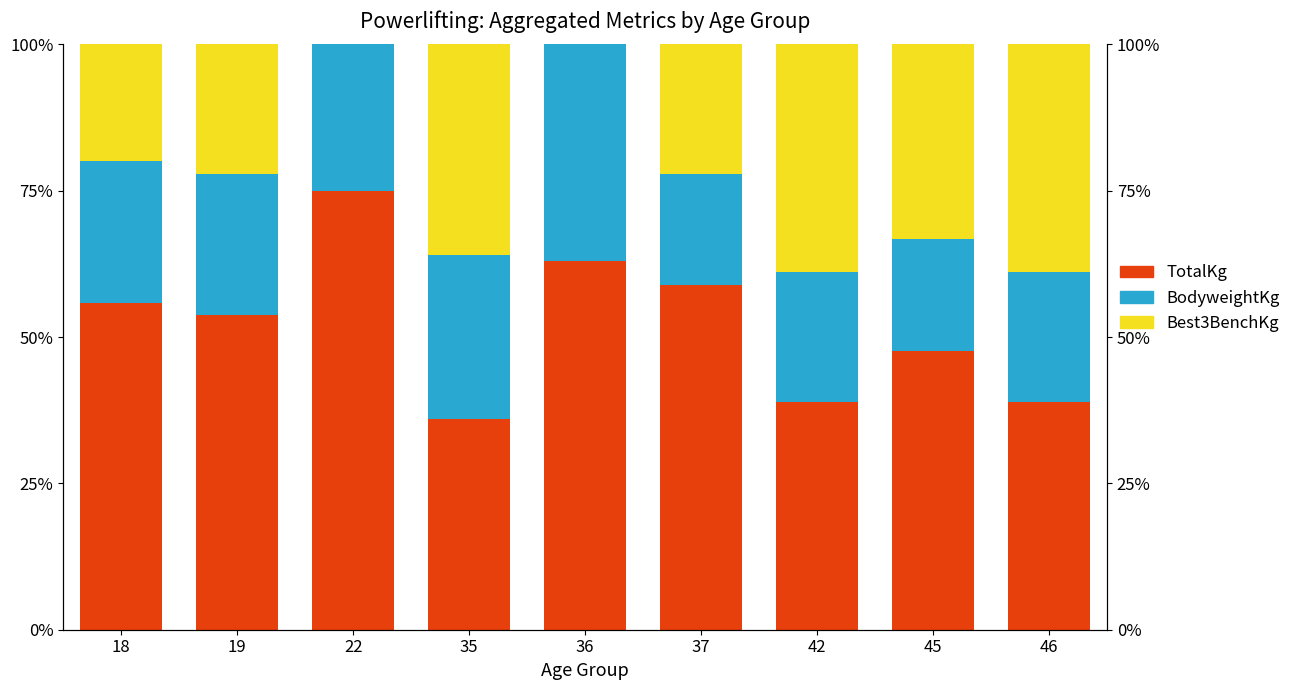

What is the greatest value displayed?

74.9